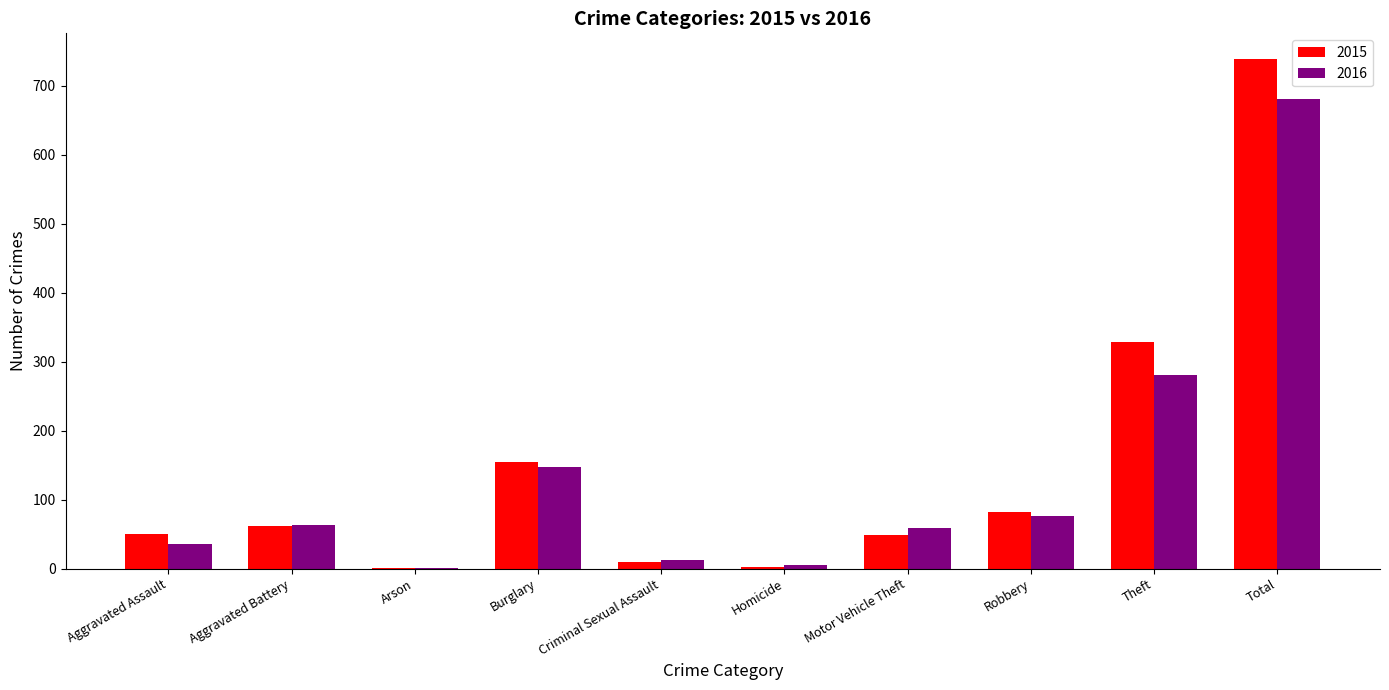

Is the value of 2015 at Burglary greater than the value of 2016 at Burglary?

Yes